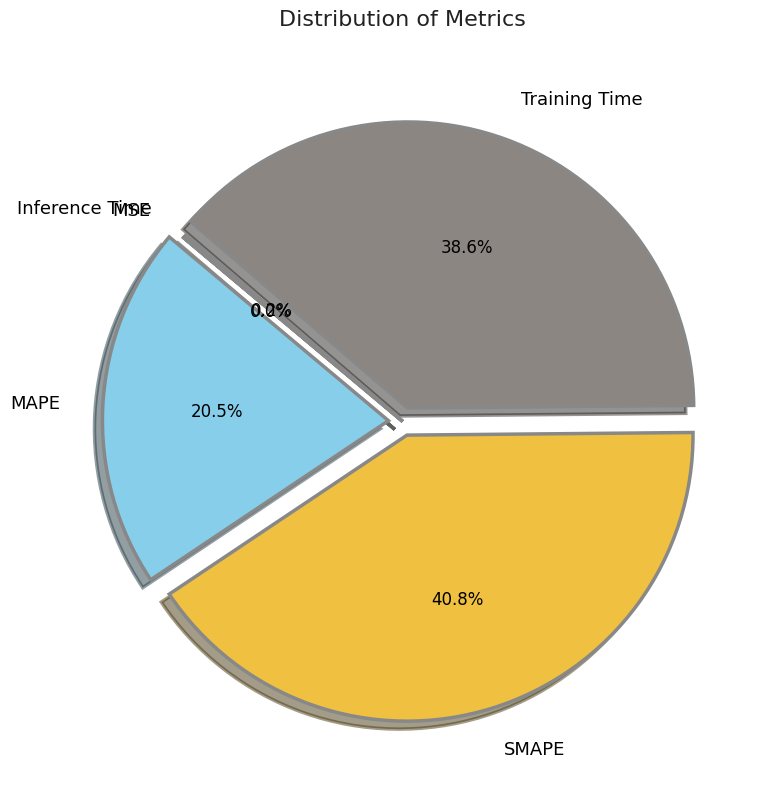

How much of the chart is everything except Training Time?

61.4%